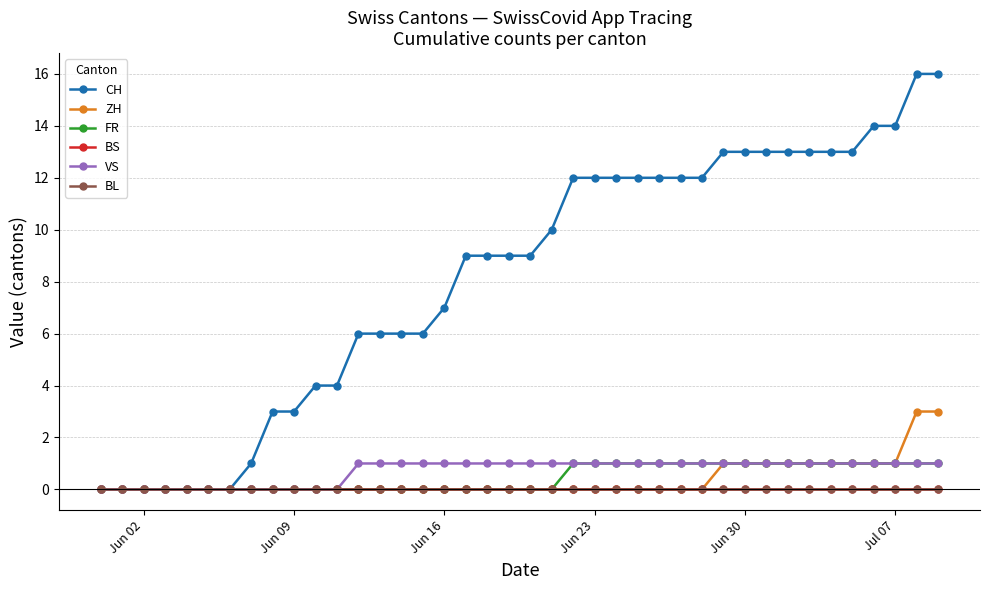

Does the chart have visible grid lines?

Yes